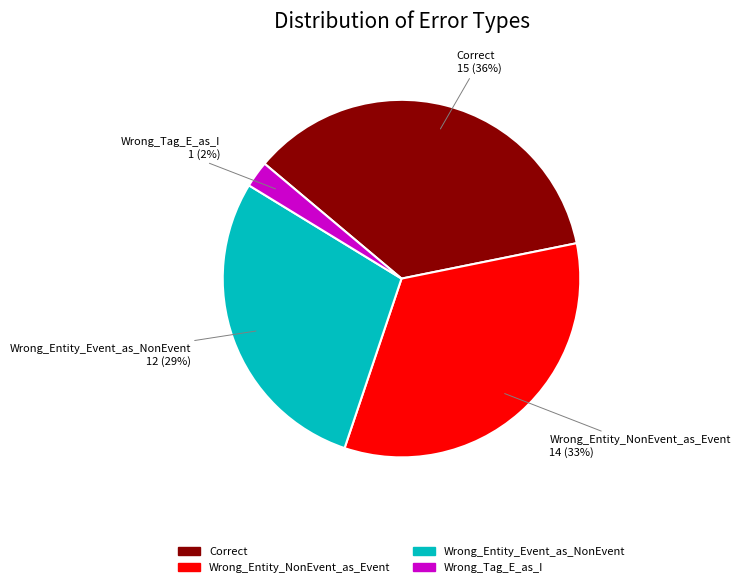

Is there any slice that represents more than half of the pie?

No